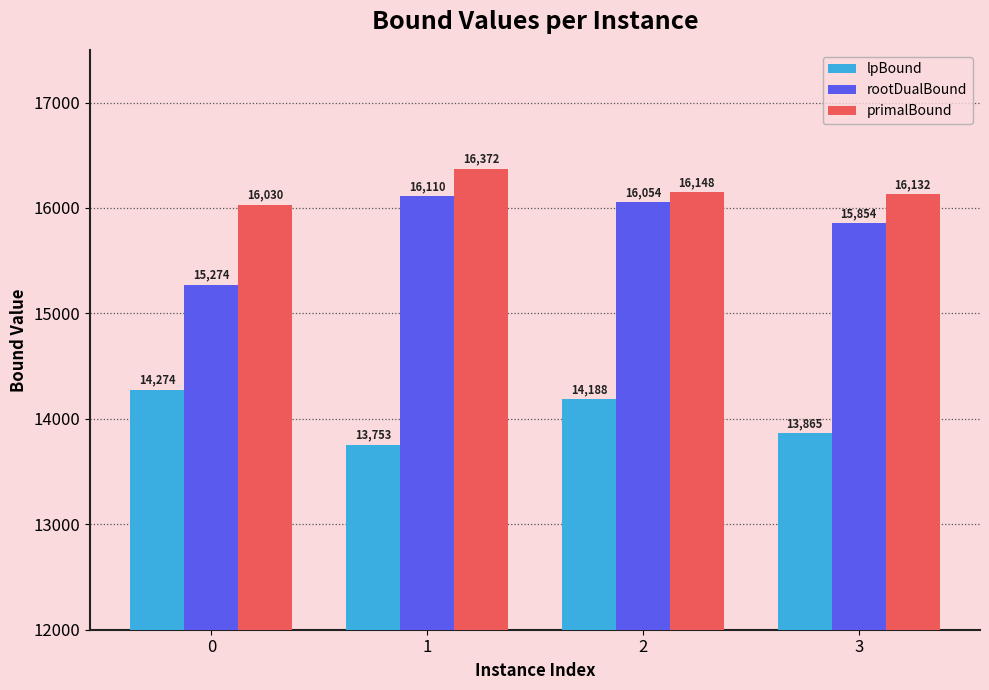

Is it true that rootDualBound equals 16053.6 at 2?

True